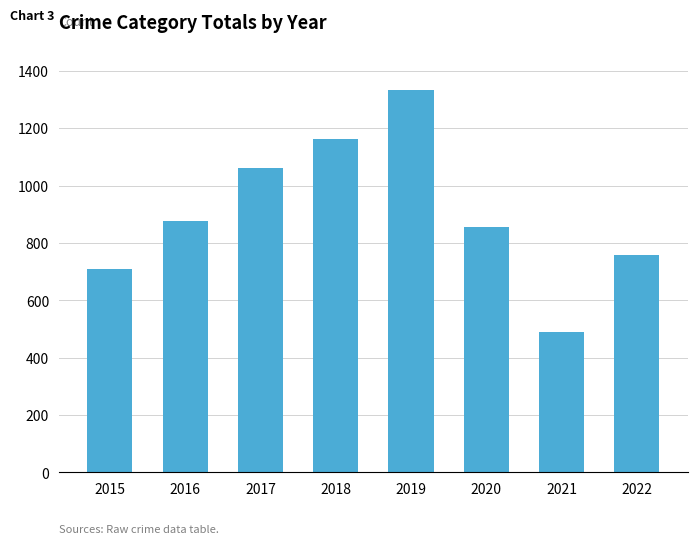

Reading left to right, list all the values displayed in this chart.

2015=709	2016=875	2017=1062	2018=1161	2019=1333	2020=855	2021=489	2022=756